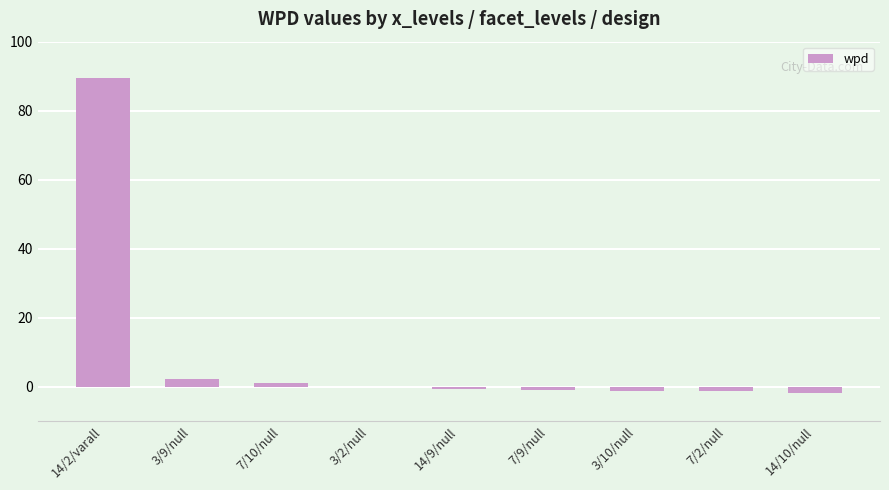

What is the sum of the values at 14/2/varall and 3/10/null?

88.4